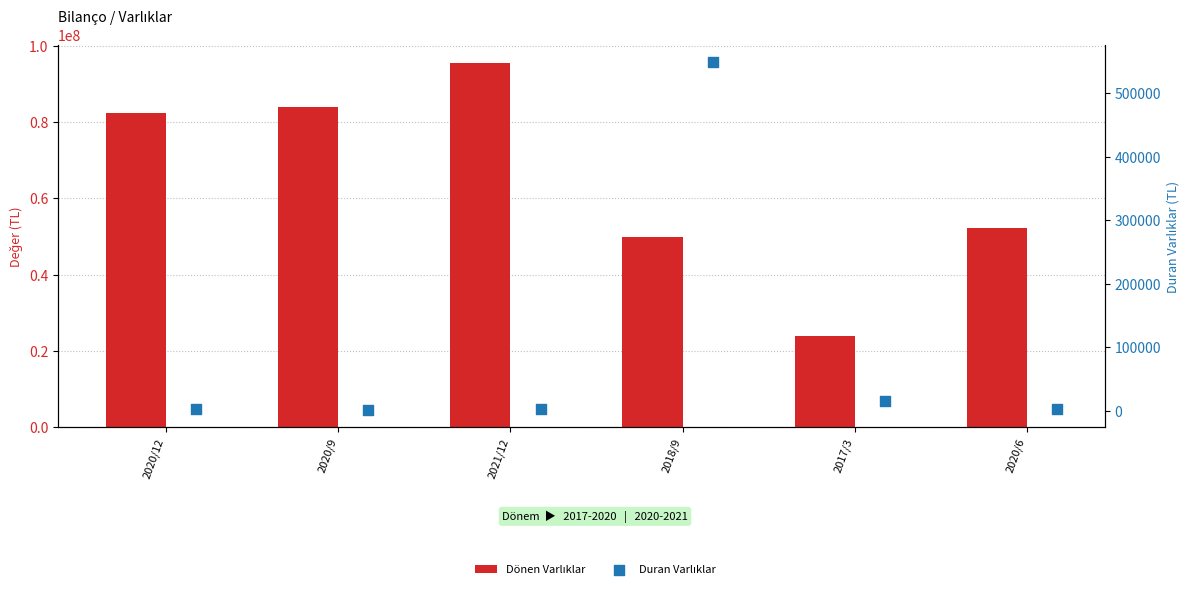

Which series reaches the minimum Y coordinate?

Duran Varlıklar